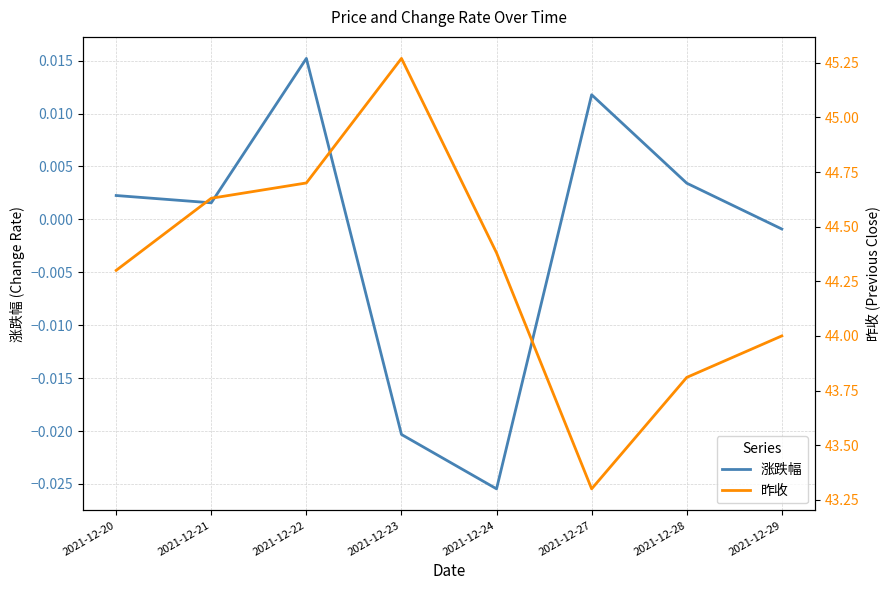

How many interior local valleys does the 昨收 series have?

1